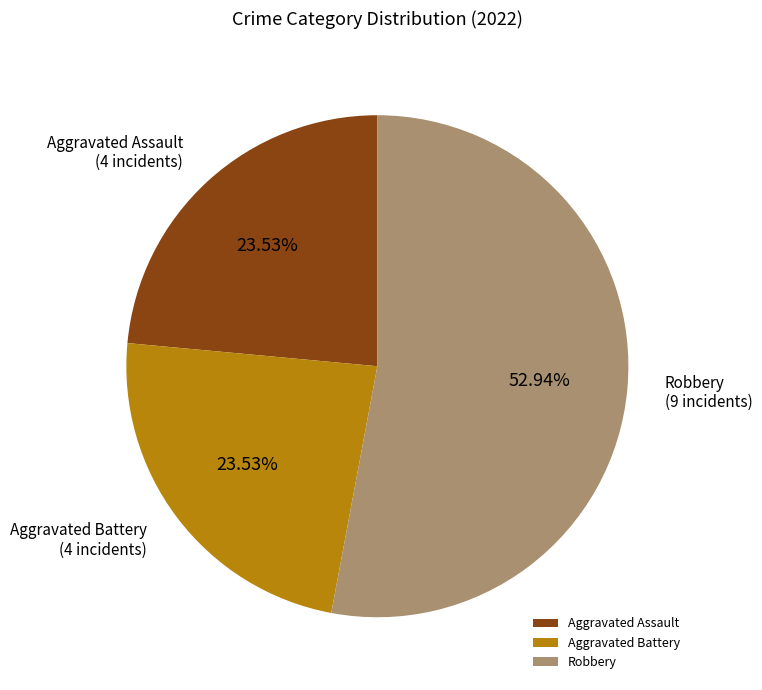

What percentage is the Aggravated Battery slice, to the nearest percent?

24%